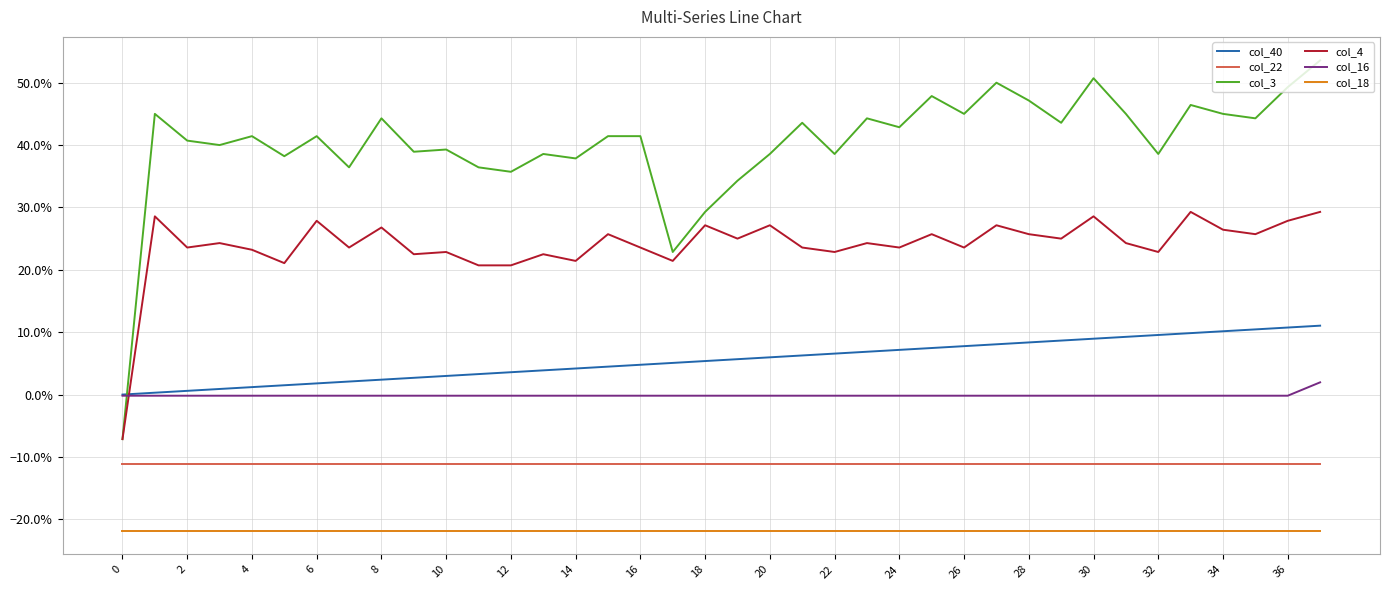

Which series has the widest spread of values?

col_3